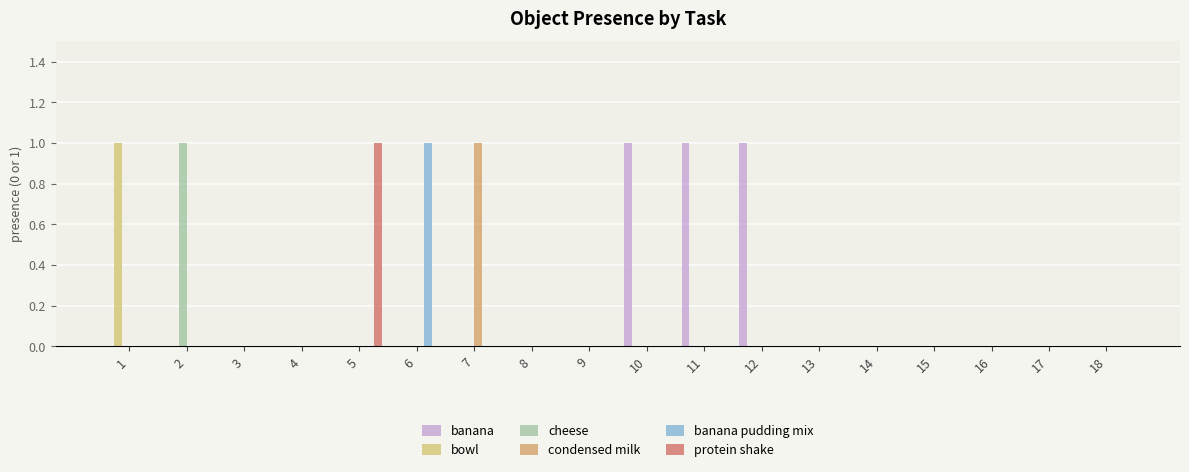

Are the bars grouped side by side (vs. stacked)?

Yes